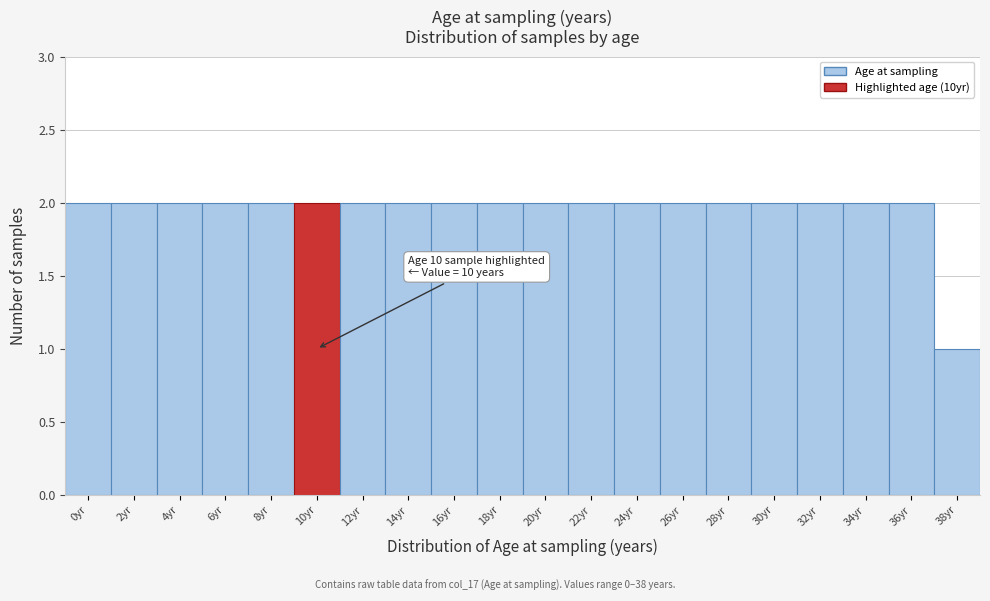

Reading left to right, list all the values displayed in this chart.

0yr=2	2yr=2	4yr=2	6yr=2	8yr=2	10yr=2	12yr=2	14yr=2	16yr=2	18yr=2	20yr=2	22yr=2	24yr=2	26yr=2	28yr=2	30yr=2	32yr=2	34yr=2	36yr=2	38yr=1